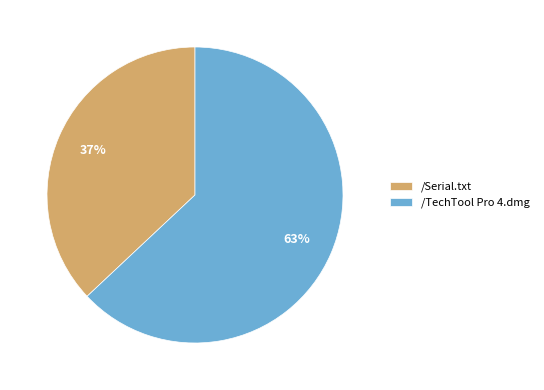

Rank the categories by value from highest to lowest.

/TechTool Pro 4.dmg, /Serial.txt